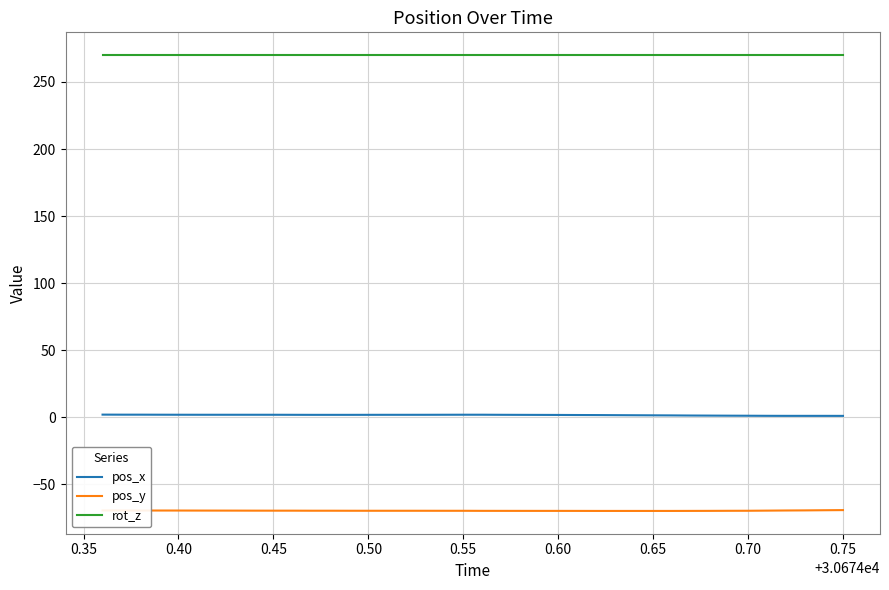

What are all the series names shown in the legend?

pos_x, pos_y, rot_z